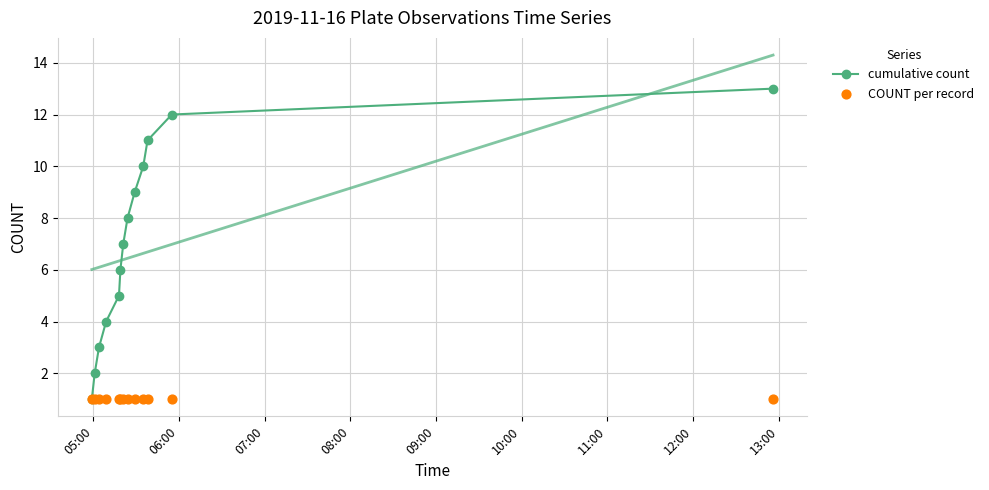

True or false: cumulative count has more than 1 interior local peaks.

False